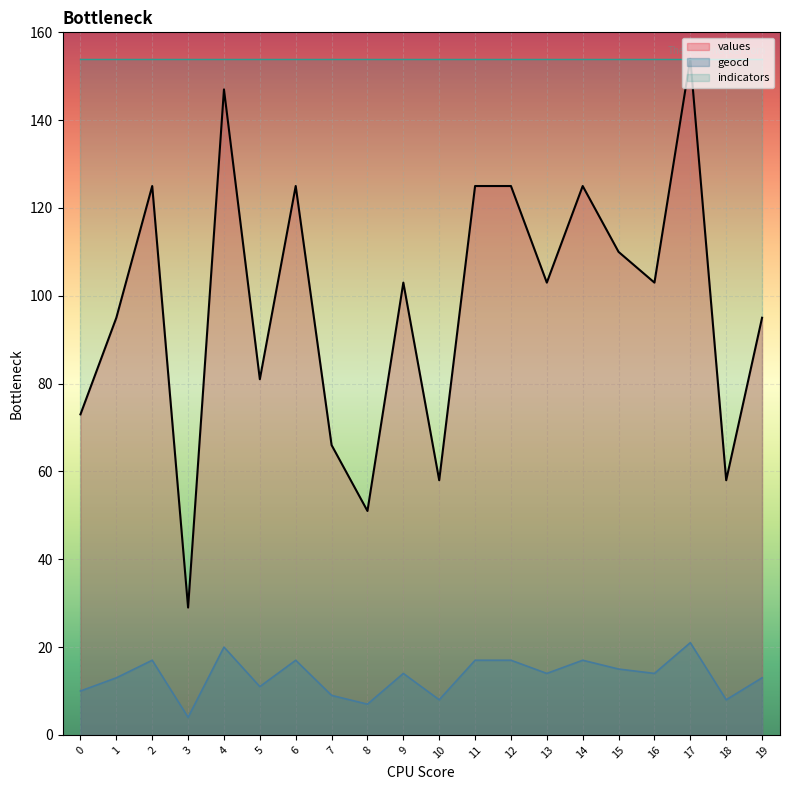

What are all the series names shown in the legend?

values, geocd, indicators